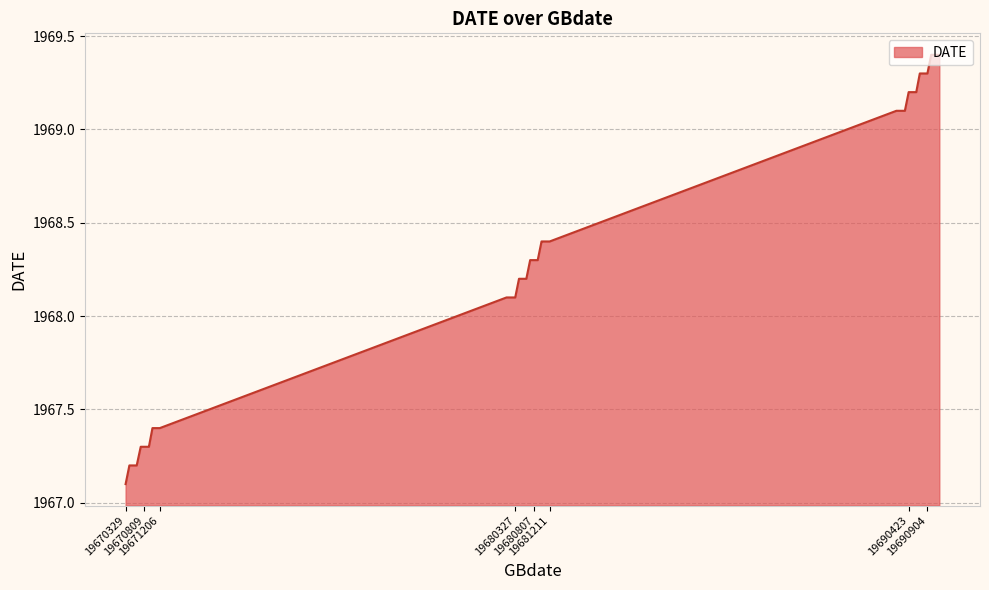

How many distinct data groups are displayed?

1